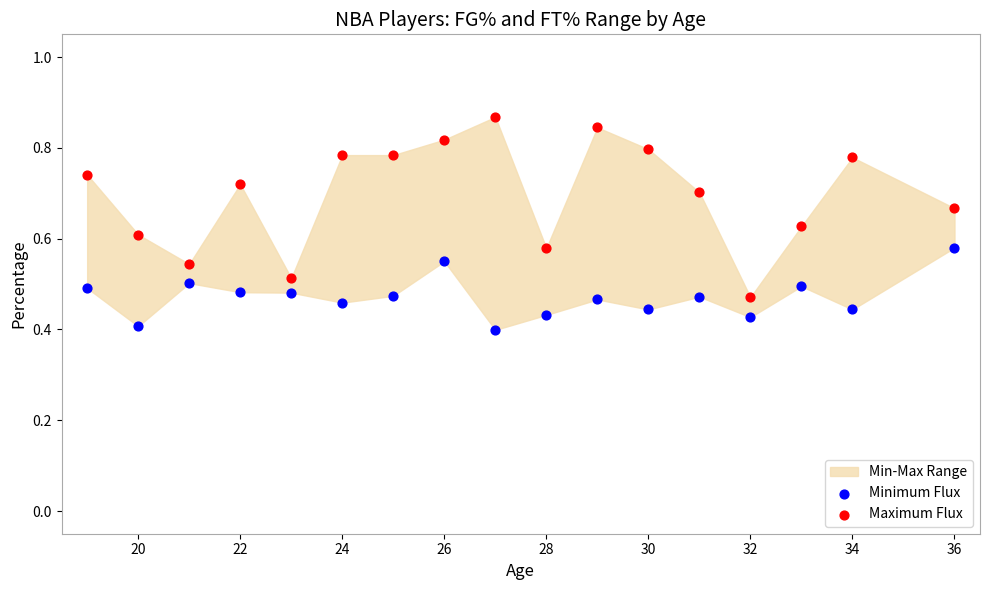

What is the X range (max minus min) for the scatter plot?

17.0